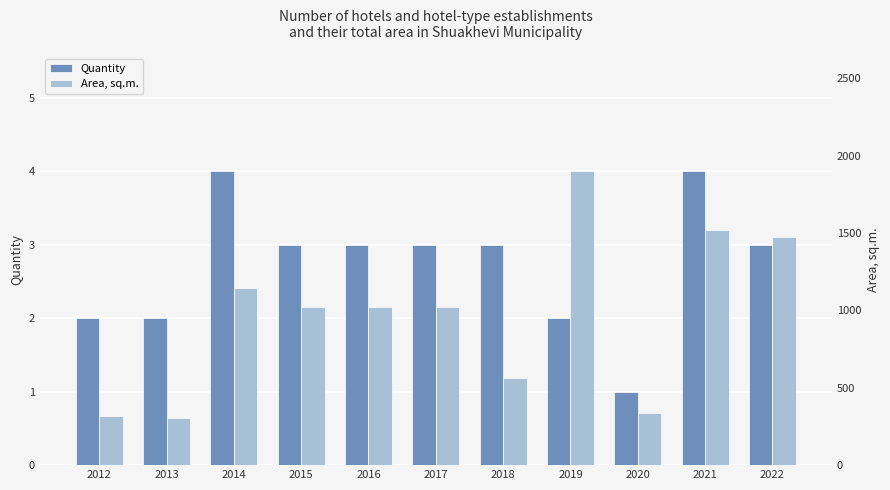

What is the average value of the Area, sq.m. series?

965